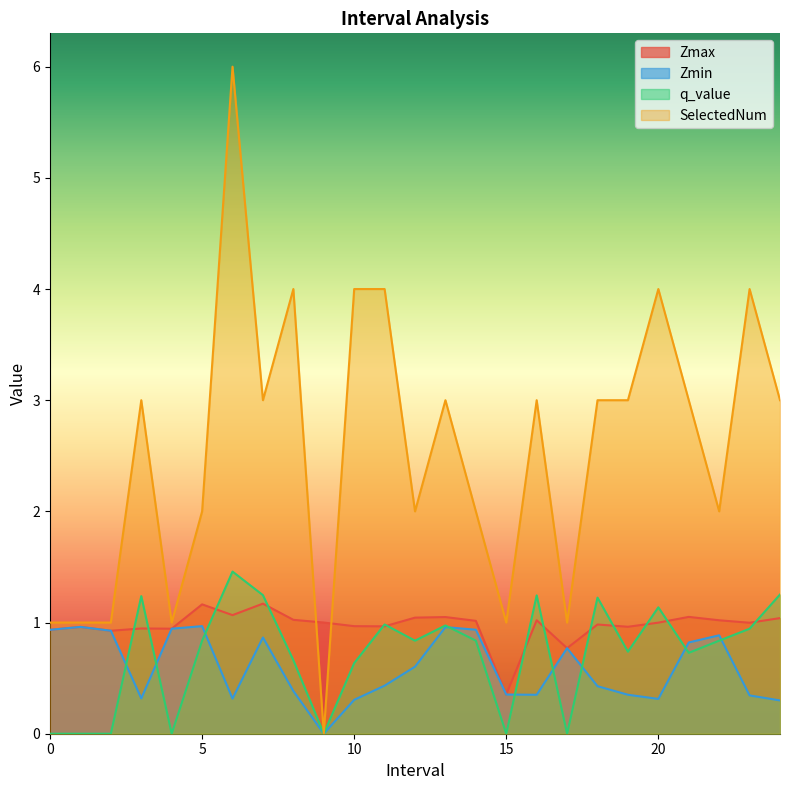

Reading left to right, transcribe all the data shown in this chart.

Zmax: 0.9	1.0	0.9	0.9	0.9	1.2	1.1	1.2	1.0	1.0	1.0	1.0	1.0	1.0	1.0	0.4	1.0	0.8	1.0	1.0	1.0	1.1	1.0	1.0	1.0
Zmin: 0.9	1.0	0.9	0.3	0.9	1.0	0.3	0.9	0.4	0.0	0.3	0.4	0.6	1.0	0.9	0.4	0.4	0.8	0.4	0.4	0.3	0.8	0.9	0.3	0.3
q_value: 0.0	0.0	0.0	1.2	0.0	0.8	1.5	1.2	0.7	0.0	0.6	1.0	0.8	1.0	0.8	0.0	1.2	0.0	1.2	0.7	1.1	0.7	0.8	0.9	1.3
SelectedNum: 1.0	1.0	1.0	3.0	1.0	2.0	6.0	3.0	4.0	0.0	4.0	4.0	2.0	3.0	2.0	1.0	3.0	1.0	3.0	3.0	4.0	3.0	2.0	4.0	3.0